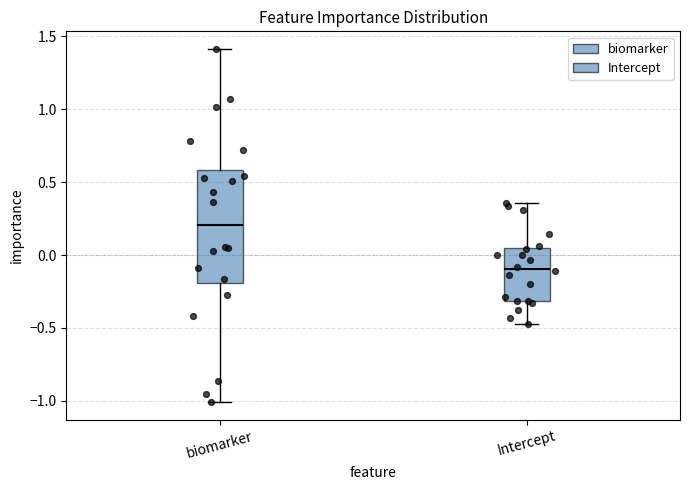

Reading left to right, transcribe this box plot: for each box, give where its median line is, the range the box spans, and where its two whiskers end, as read against the y-axis. The values are not printed on the chart, so give them approximately, as read against the axis.

biomarker: median 0.20, box -0.20 to 0.60, whiskers -1.00 to 1.40
Intercept: median -0.10, box -0.30 to 0.05, whiskers -0.45 to 0.35